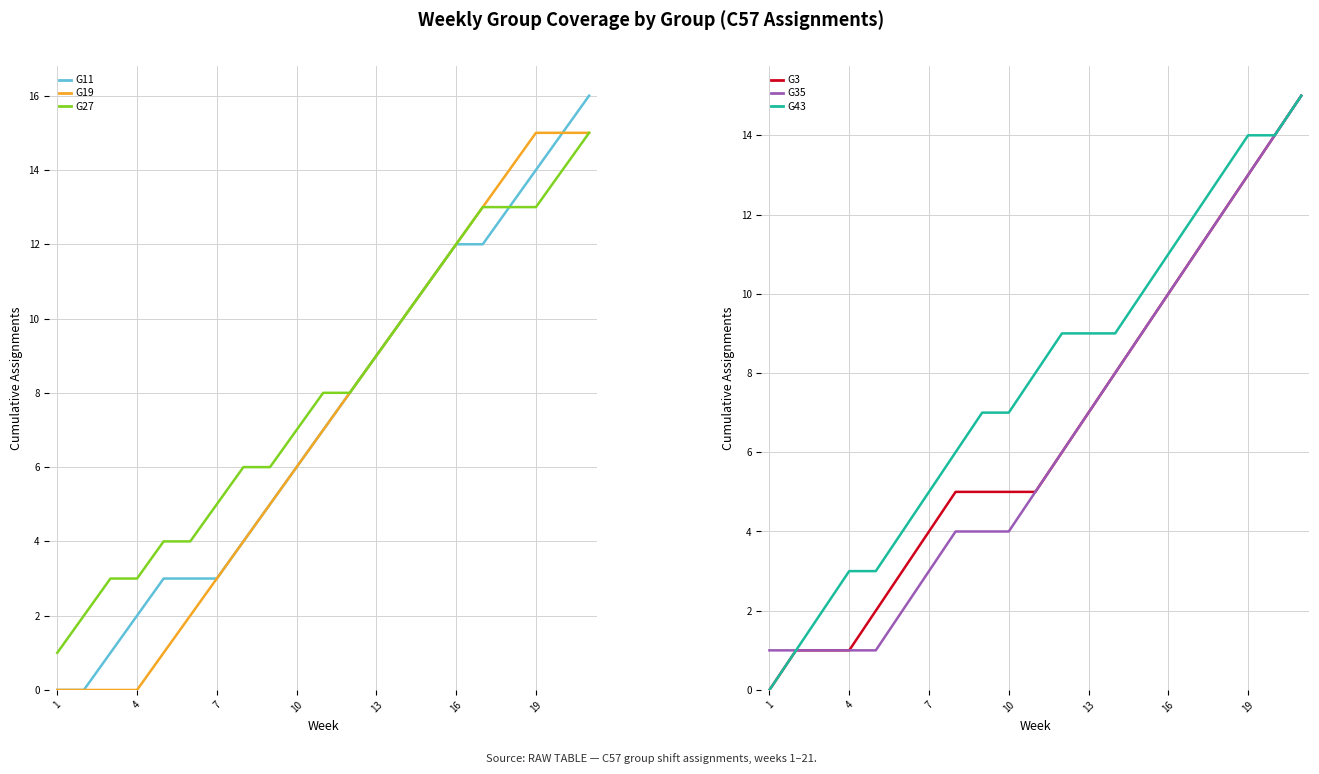

True or false: G3 and G43 cross at least once.

False